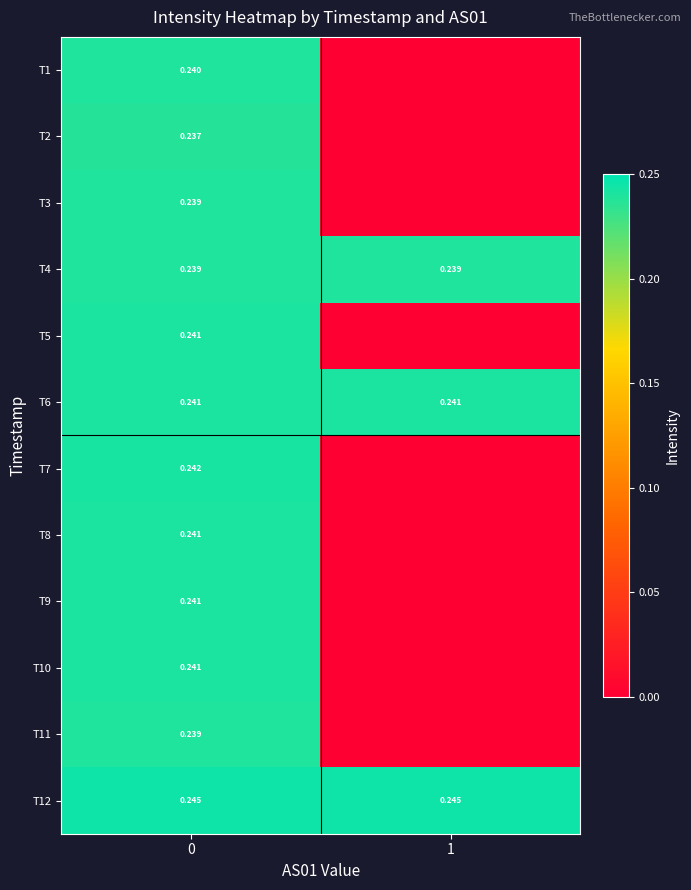

Is the value of T4 at 0 greater than the value of T12 at 0?

No